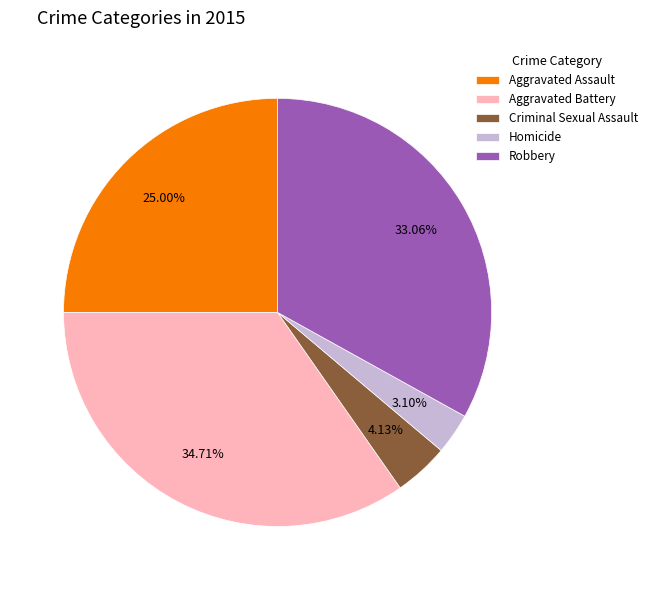

What is the smallest slice in the pie chart?

Homicide